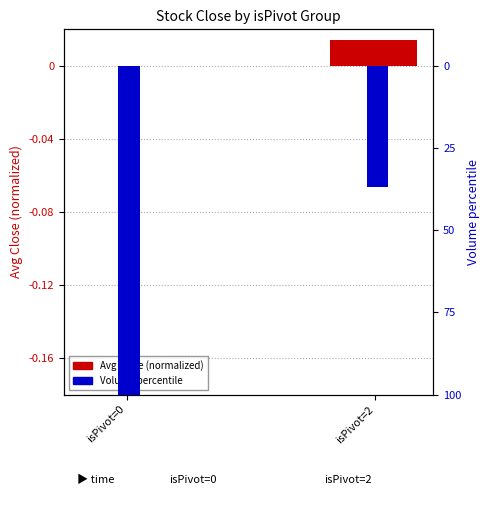

Reading right to left, transcribe all the data shown in this chart.

Avg Close (normalized): isPivot=2=0.0	isPivot=0=0.0
Volume (percentile): isPivot=2=-0.1	isPivot=0=-0.2